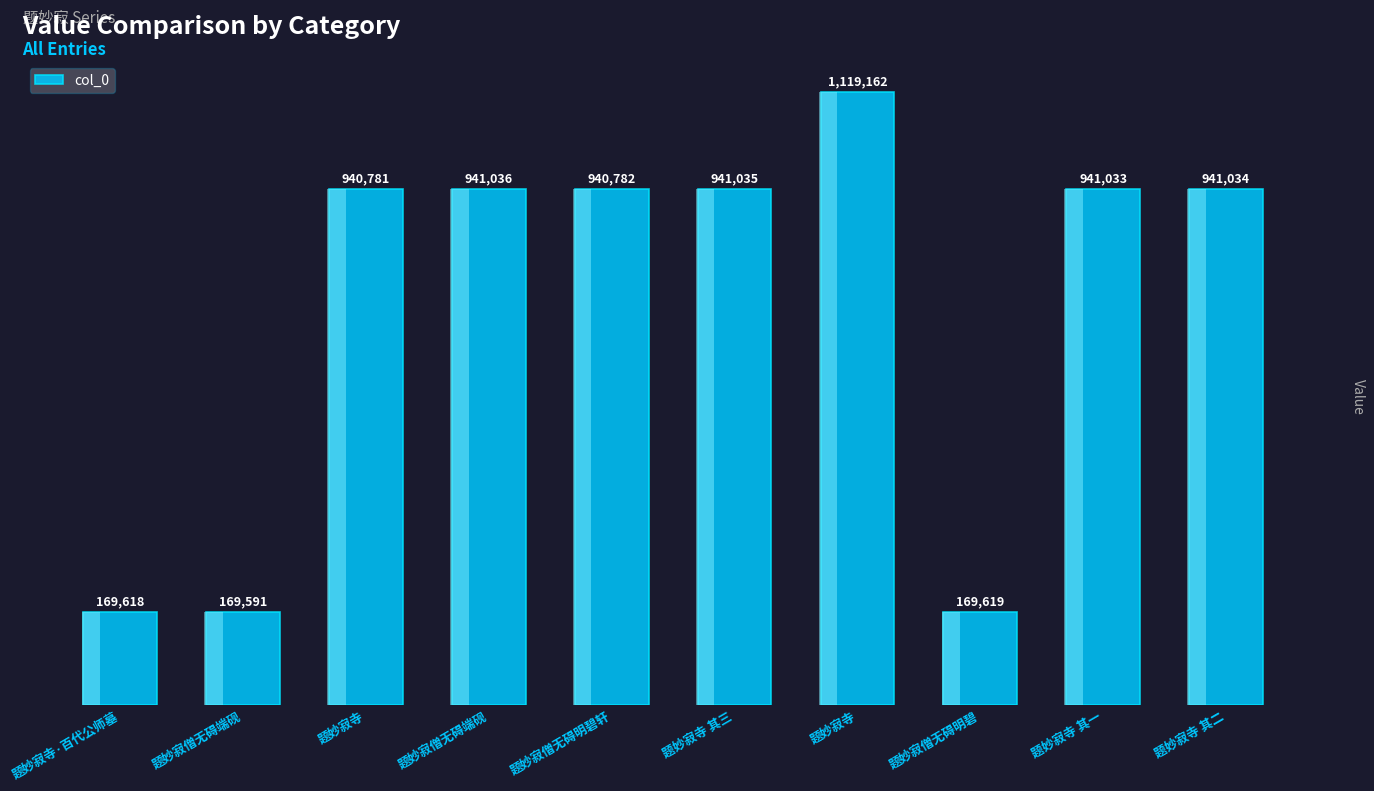

How many values exceed 941033?

4